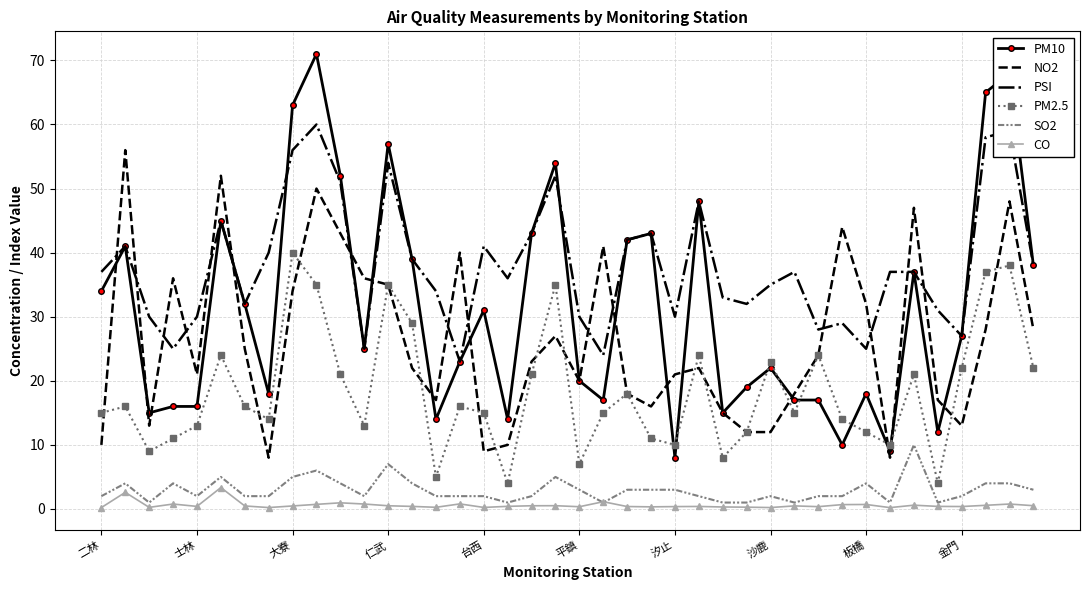

True or false: PSI and SO2 cross at least once.

False